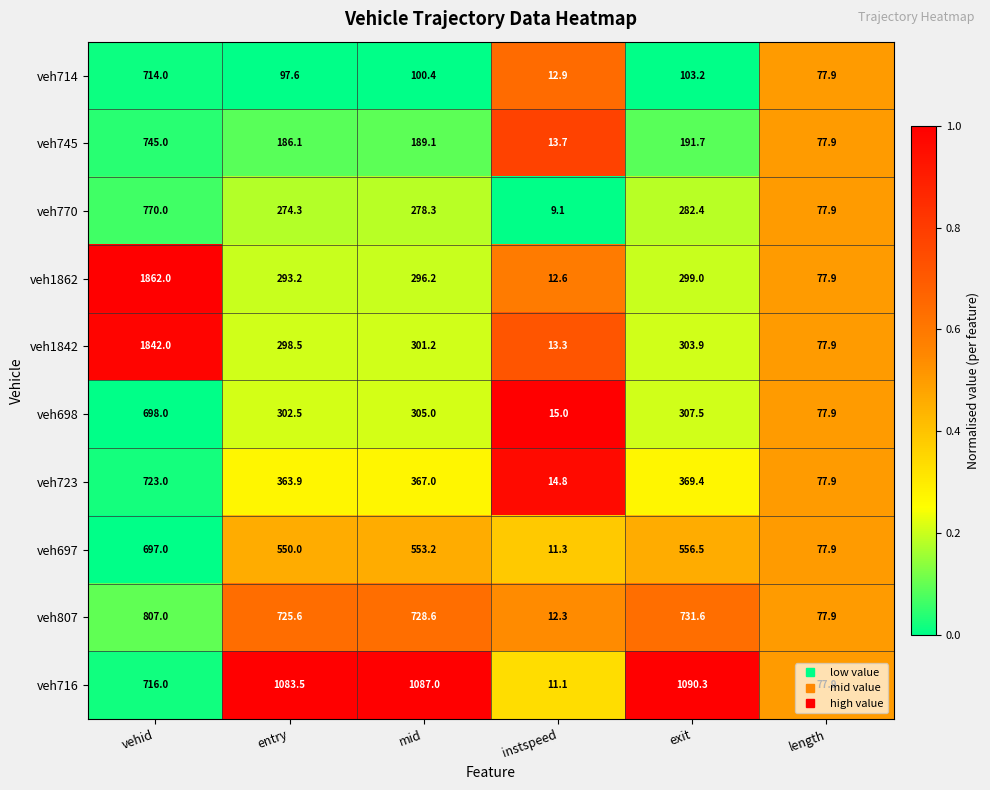

What is the approximate value of veh716 at entry?

1083.5